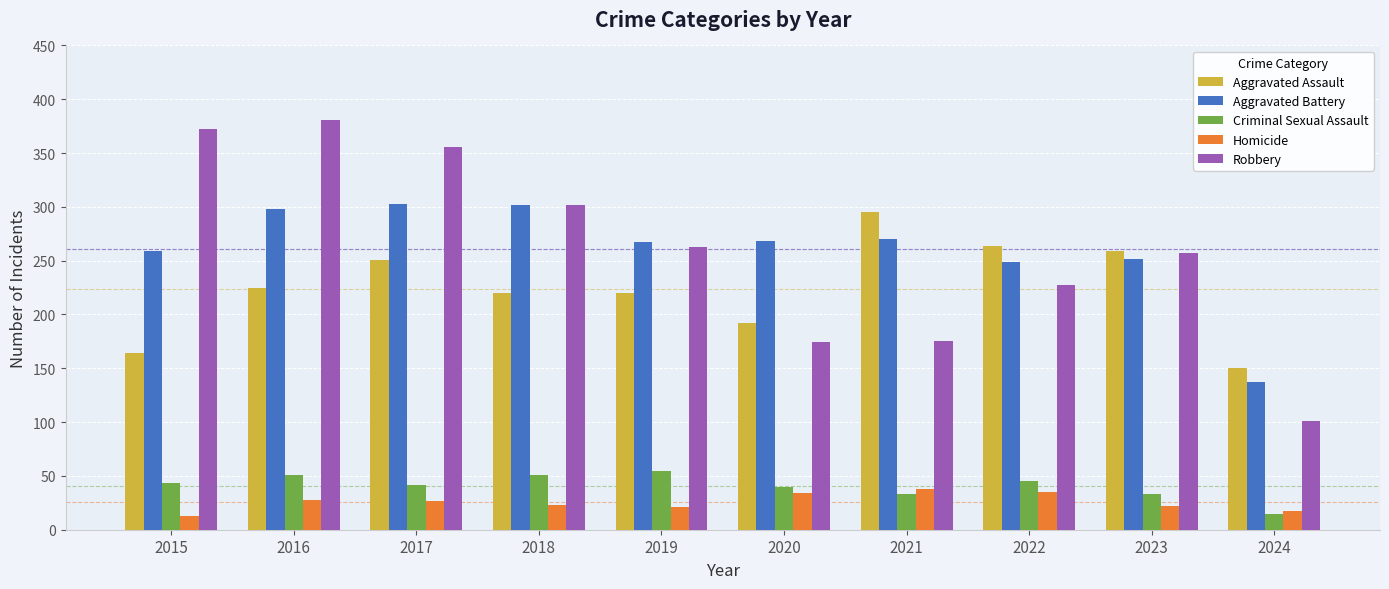

Is the value of Robbery at 2017 greater than the value of Criminal Sexual Assault at 2020?

Yes